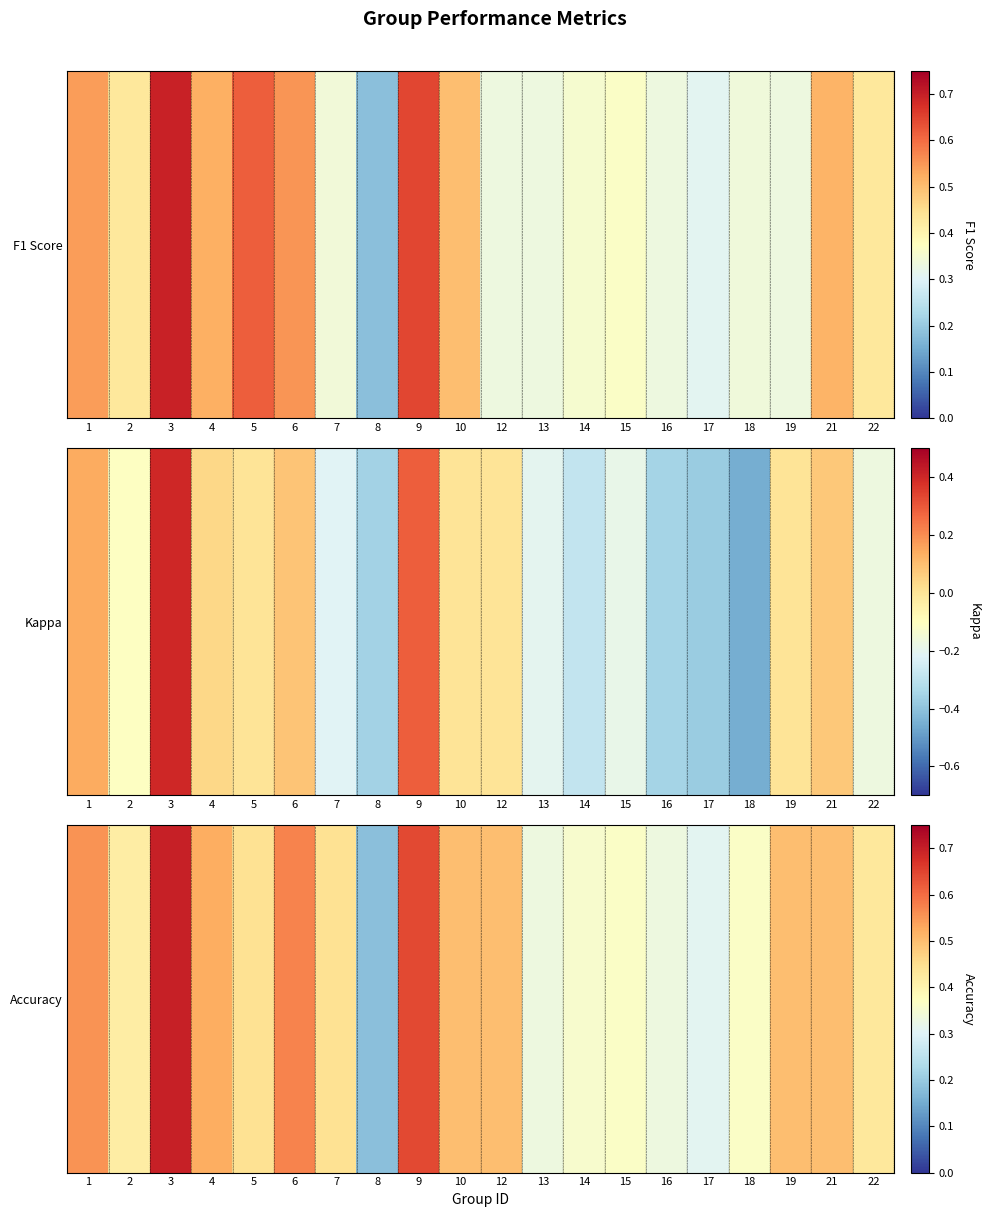

How many series are shown in this chart?

1